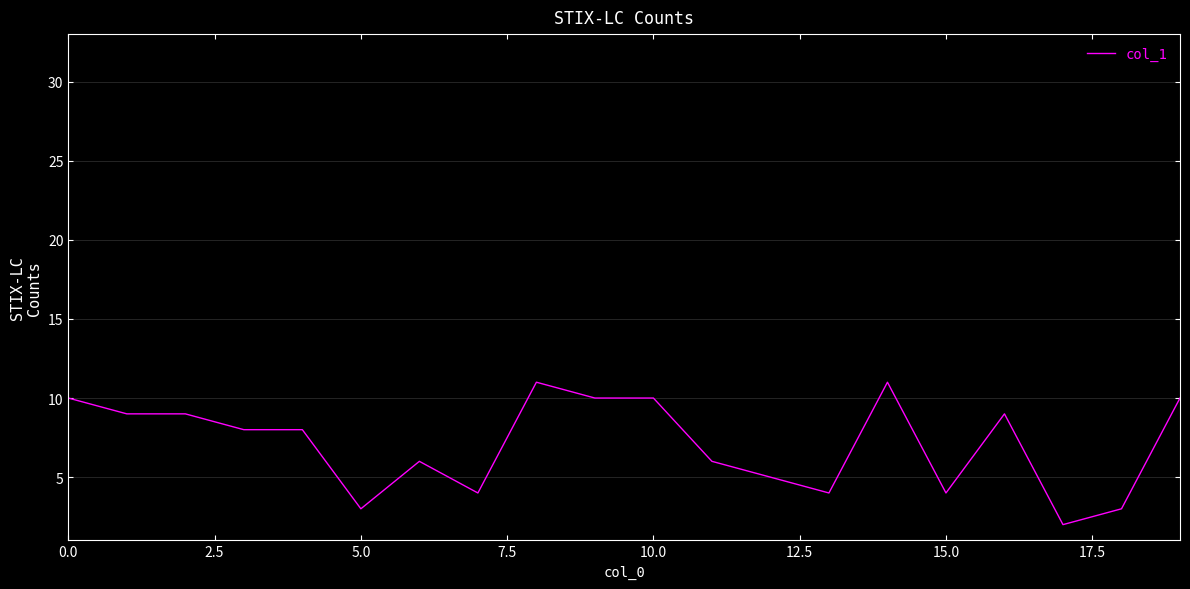

Reading left to right, what are all the values shown in this chart?

10	9	9	8	8	3	6	4	11	10	10	6	5	4	11	4	9	2	3	10